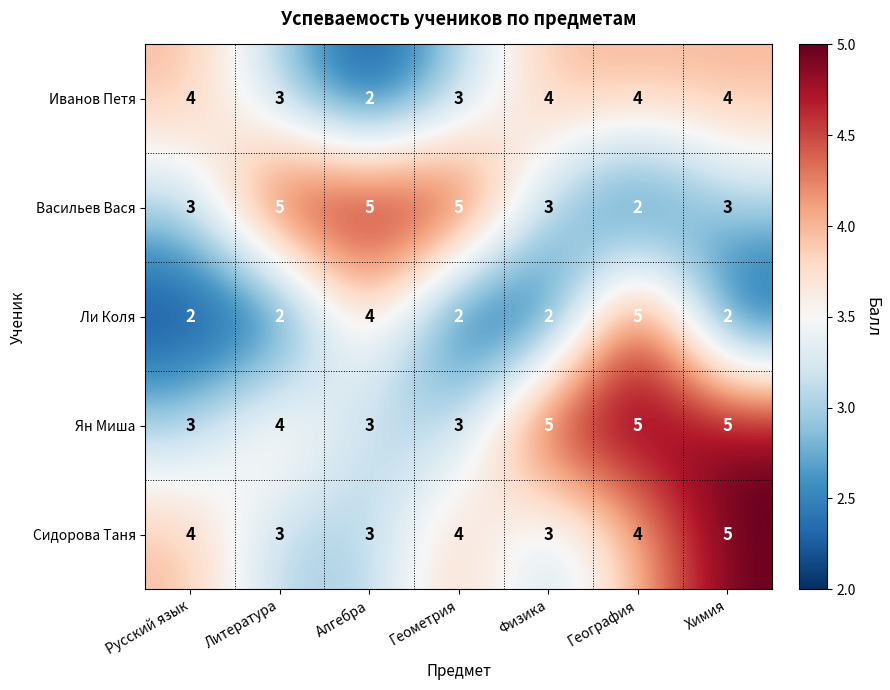

True or false: Ли Коля has a value of 5 at География.

True